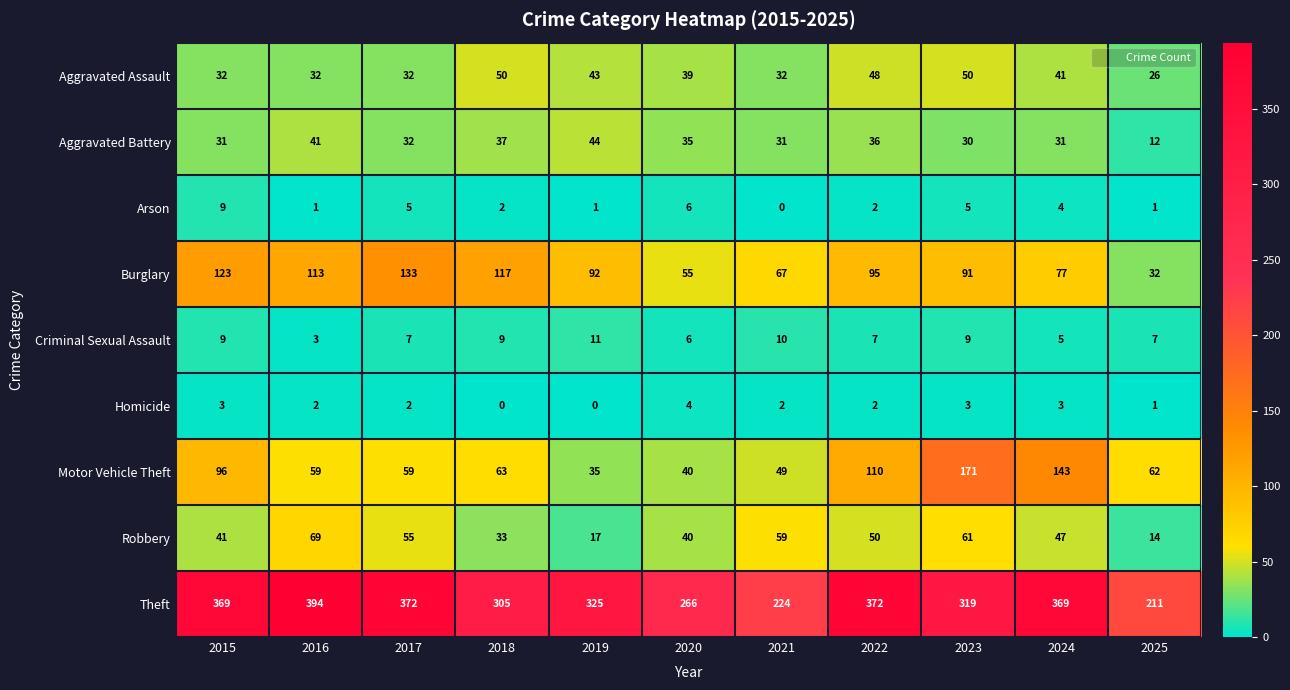

How many series are shown in this chart?

9